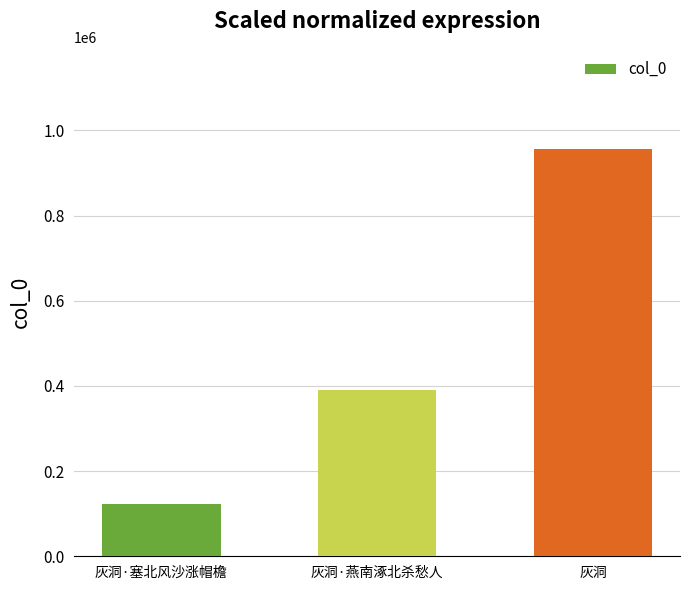

List the labels in order of value, smallest first.

灰洞·塞北风沙涨帽檐, 灰洞·燕南涿北杀愁人, 灰洞